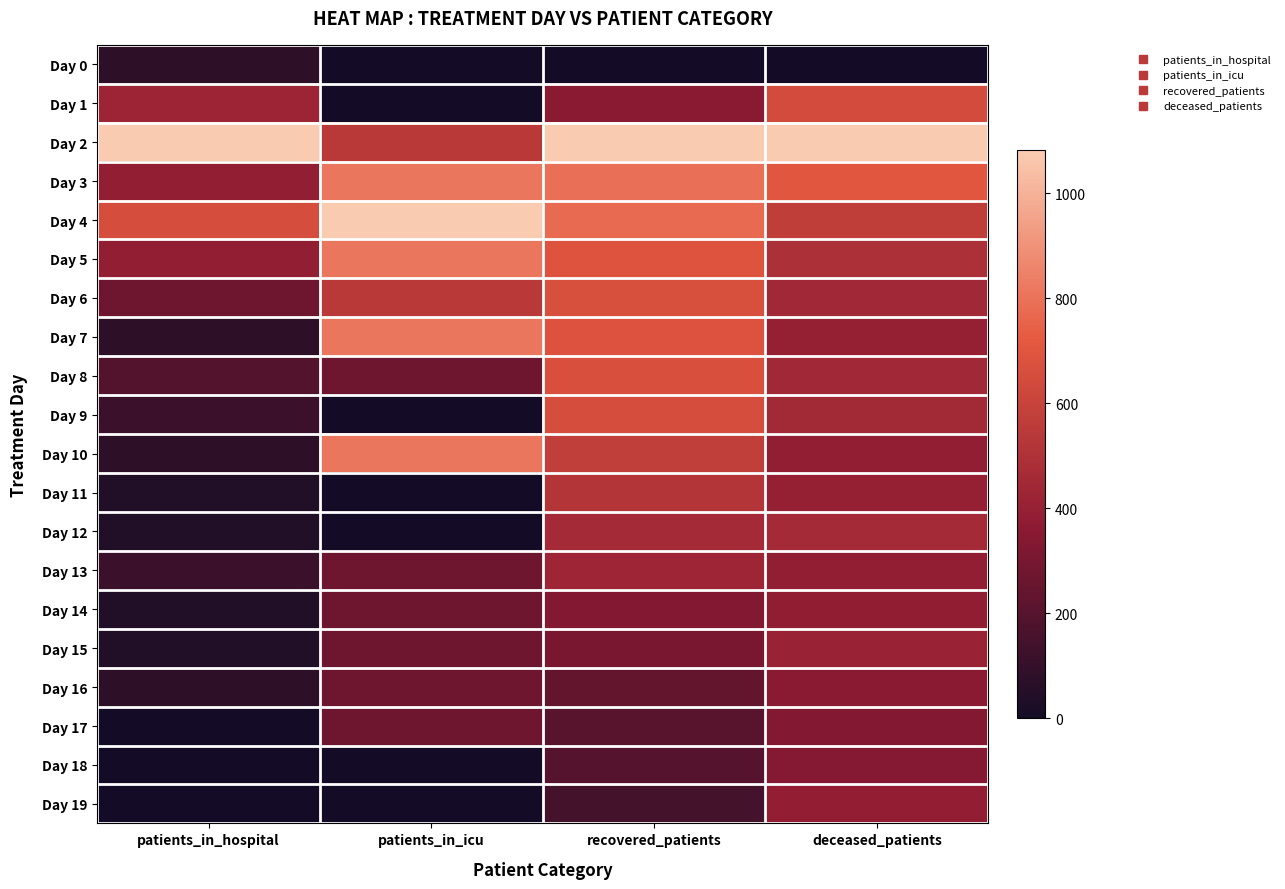

At deceased_patients, list the series in order from largest to smallest.

Day 2, Day 3, Day 1, Day 4, Day 5, Day 12, Day 9, Day 8, Day 6, Day 15, Day 7, Day 11, Day 19, Day 13, Day 10, Day 14, Day 16, Day 18, Day 17, Day 0